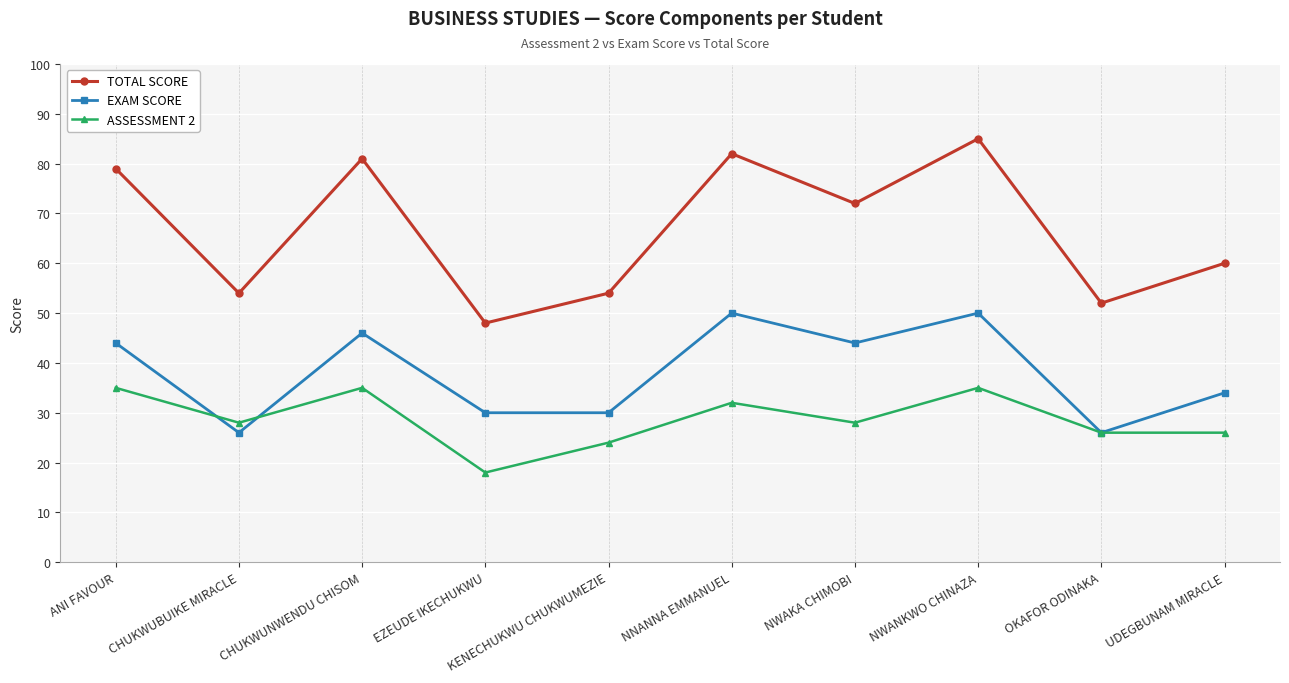

What is the difference between the TOTAL SCORE values at ANI FAVOUR and UDEGBUNAM MIRACLE?

19